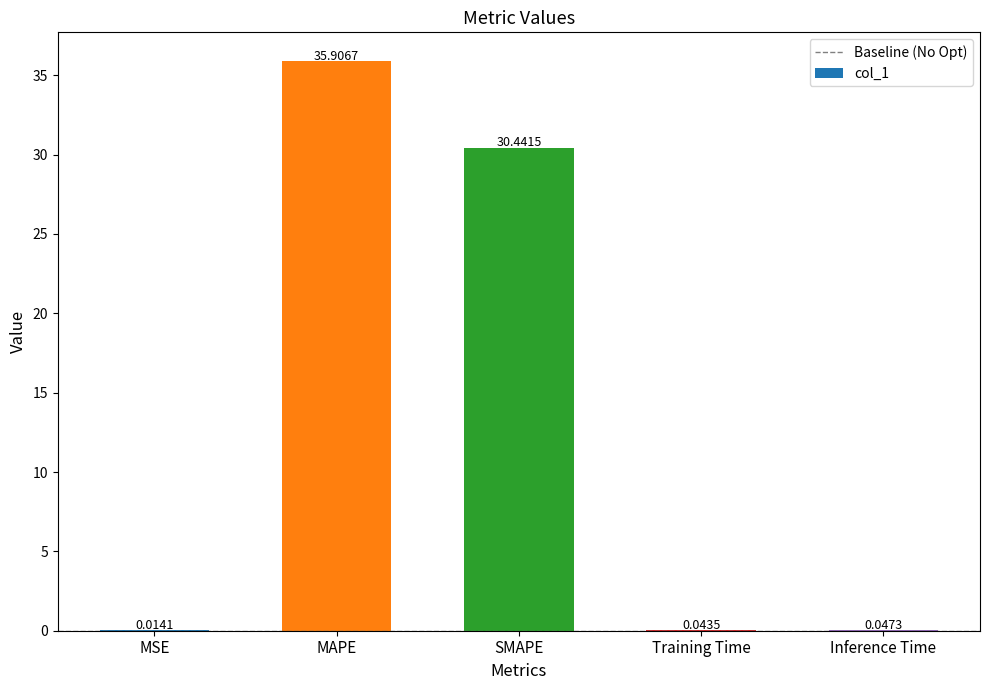

What is the sum of the values at Training Time and SMAPE?

30.5